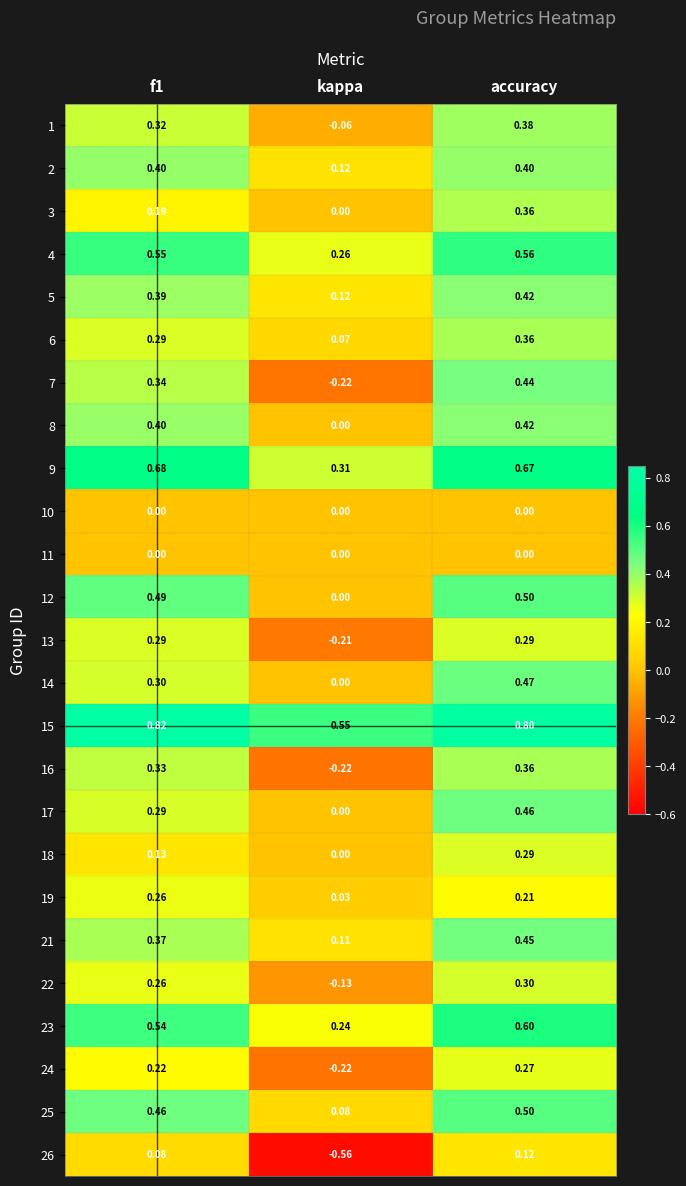

At which label does 14 reach its minimum?

kappa